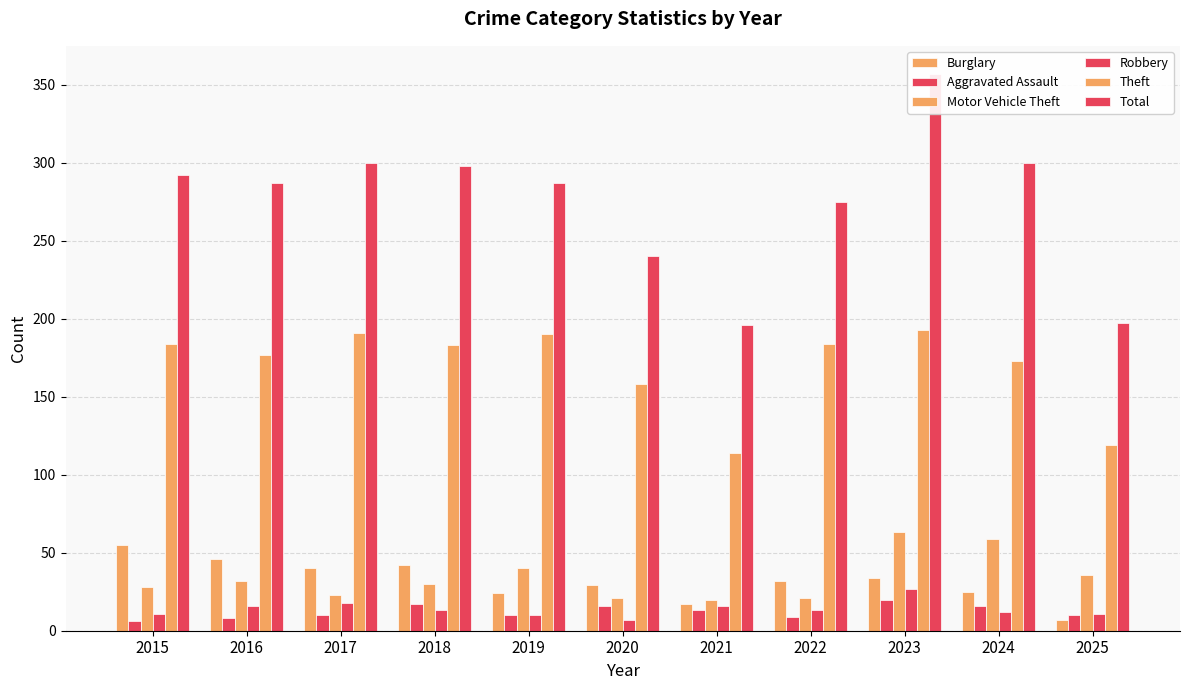

At which label is Burglary closest to 31?

2022